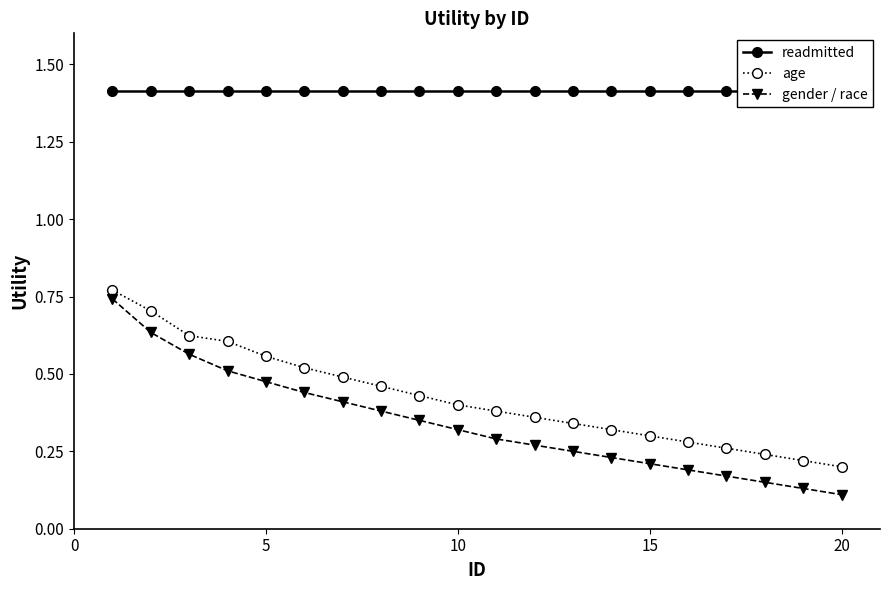

The readmitted series shows 0.9 at 10. True or false?

False